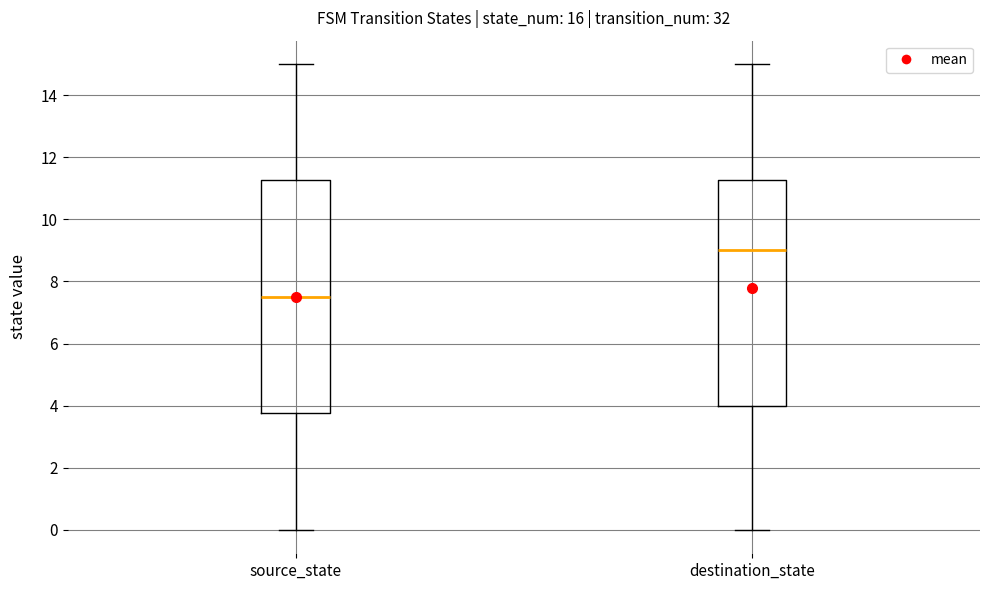

Reading left to right, read every box against the y-axis: the position of its median line, the range the box covers, and the ends of its whiskers. The values are not printed on the chart, so give them approximately, as read against the axis.

source_state: median 7.6, box 3.8 to 11.2, whiskers 0.0 to 15.0
destination_state: median 9.0, box 4.0 to 11.2, whiskers 0.0 to 15.0